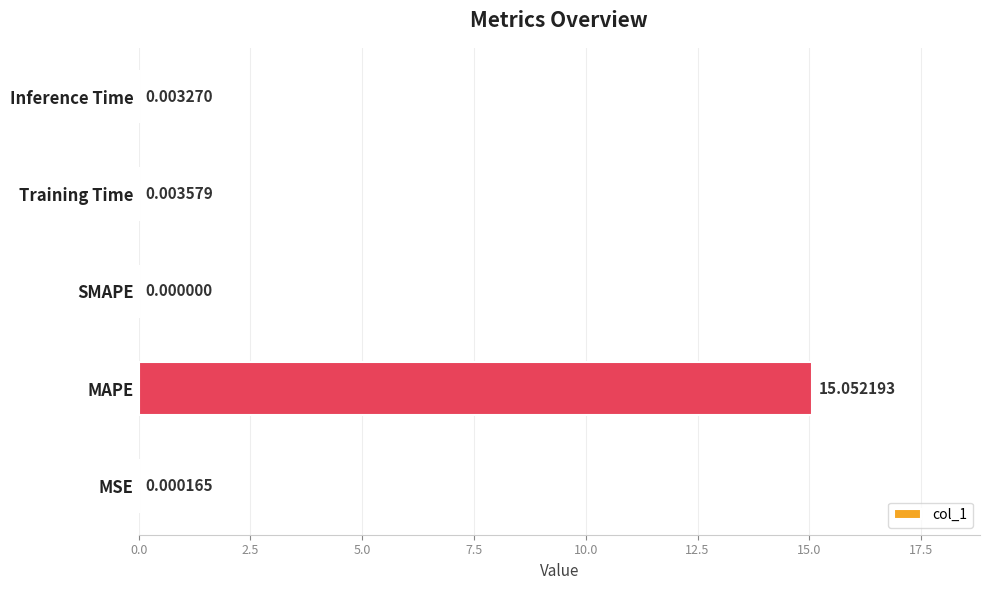

What is the maximum value shown in the chart?

15.1